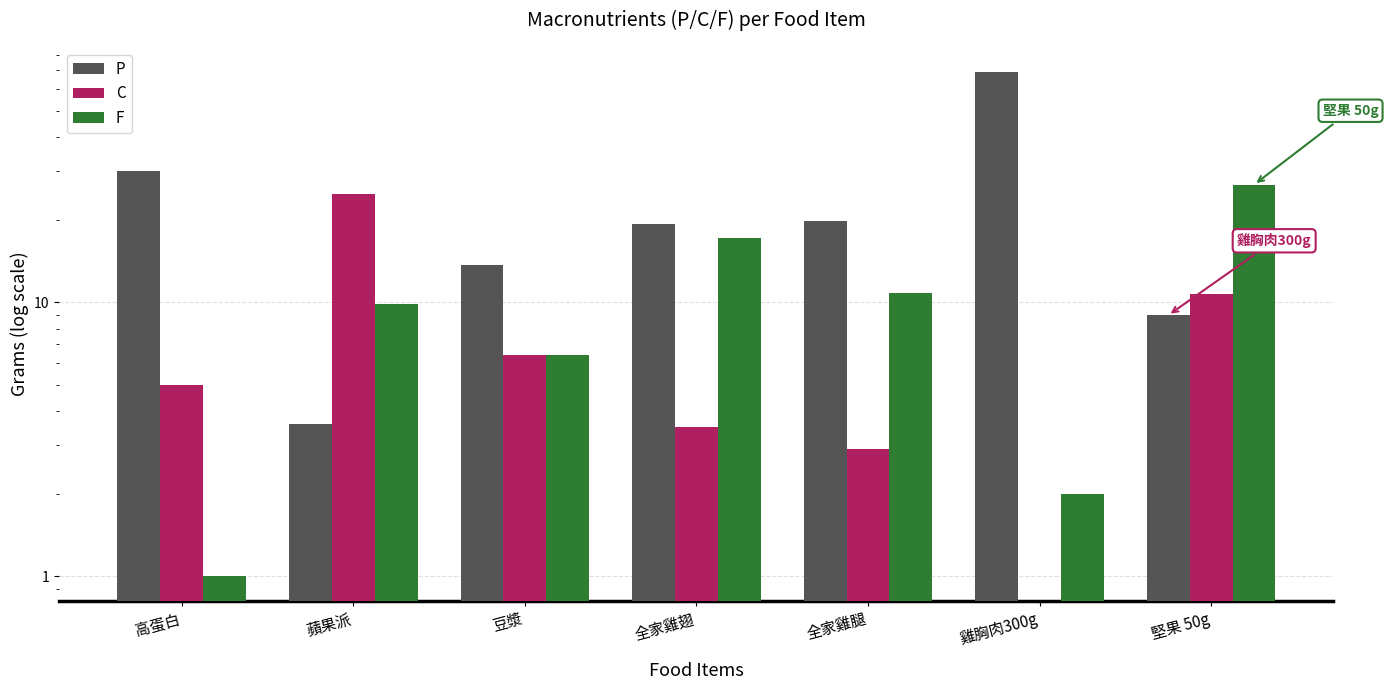

Which series changed the most between 高蛋白 and 蘋果派?

P